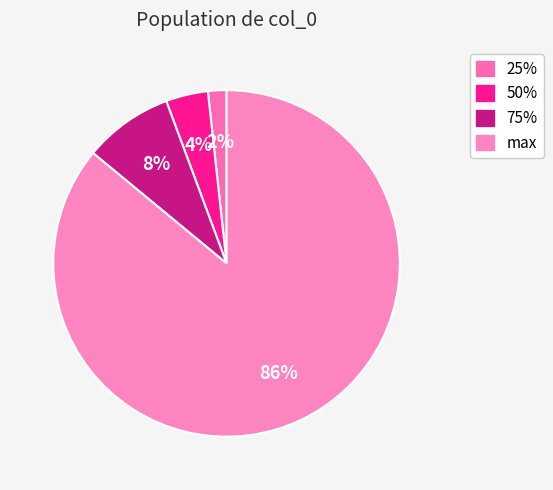

What percentage is the 25% slice, to the nearest percent?

2%